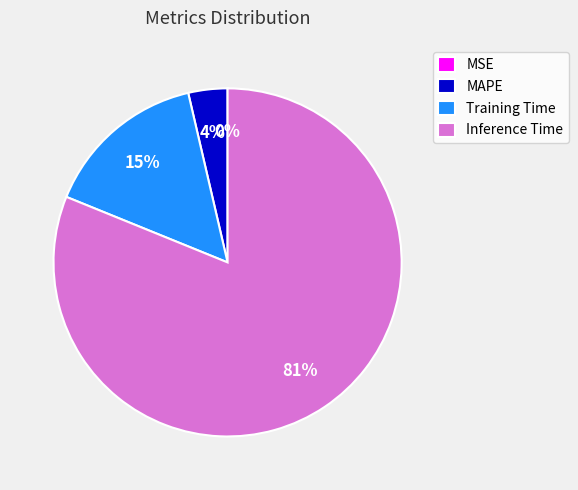

Which category has the biggest portion of the pie?

Inference Time